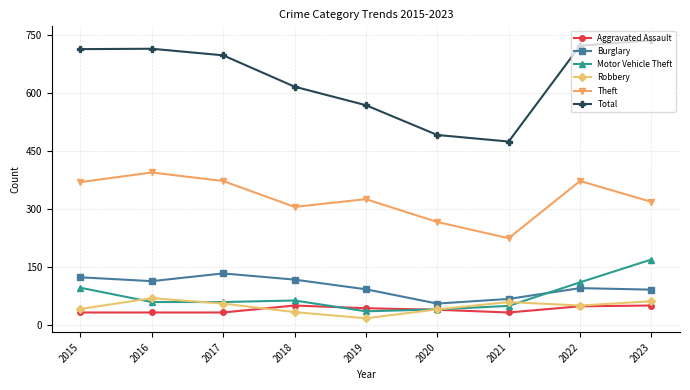

The Total series shows 713 at 2015. True or false?

True